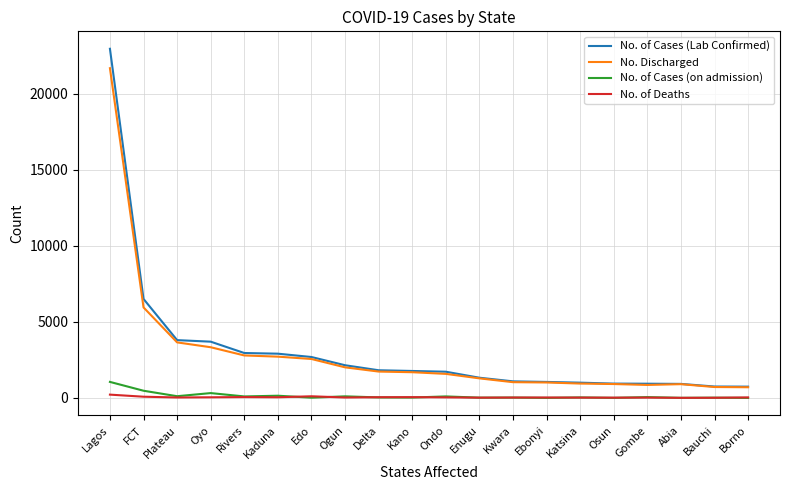

What is the sum of the No. of Cases (Lab Confirmed) values at Kaduna and Ondo?

4640